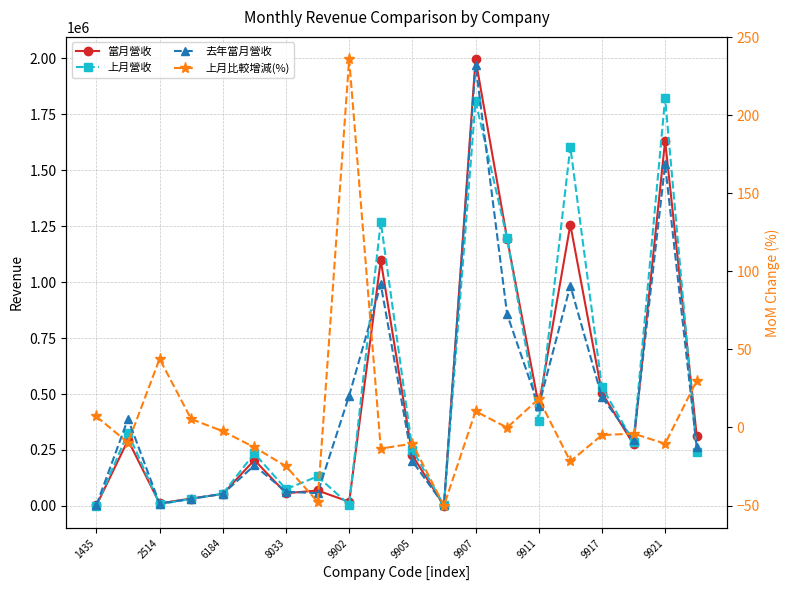

At which label does 上月比較增減(%) first exceed -3?

1435